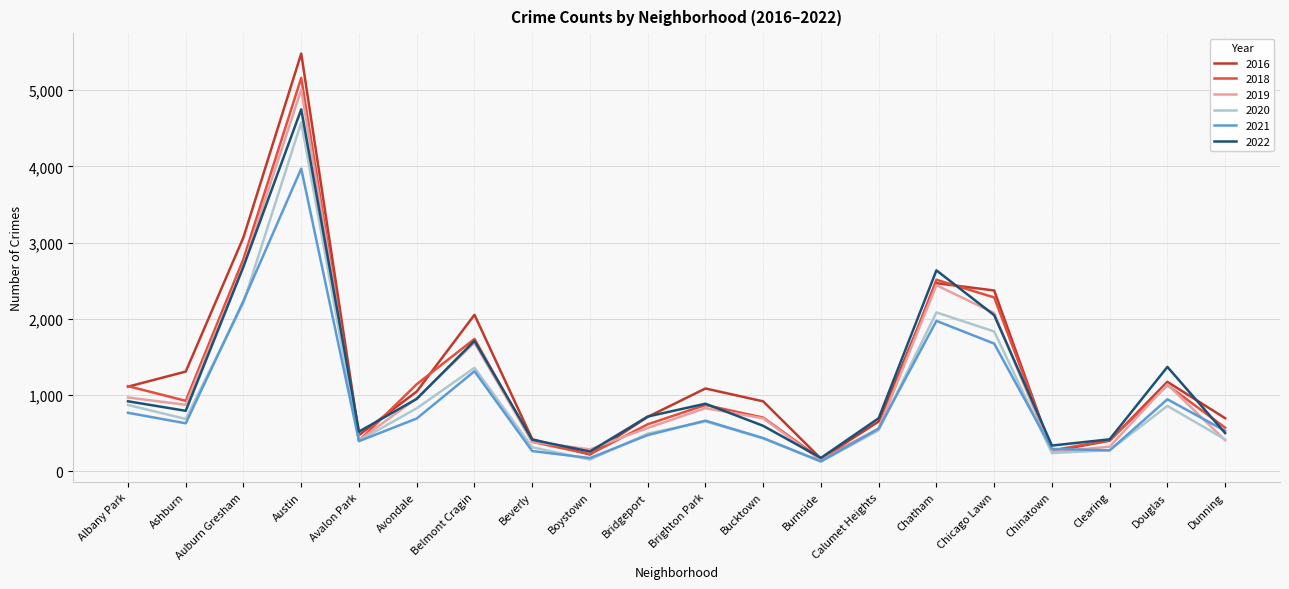

At which category is the sum across all series the highest?

Austin